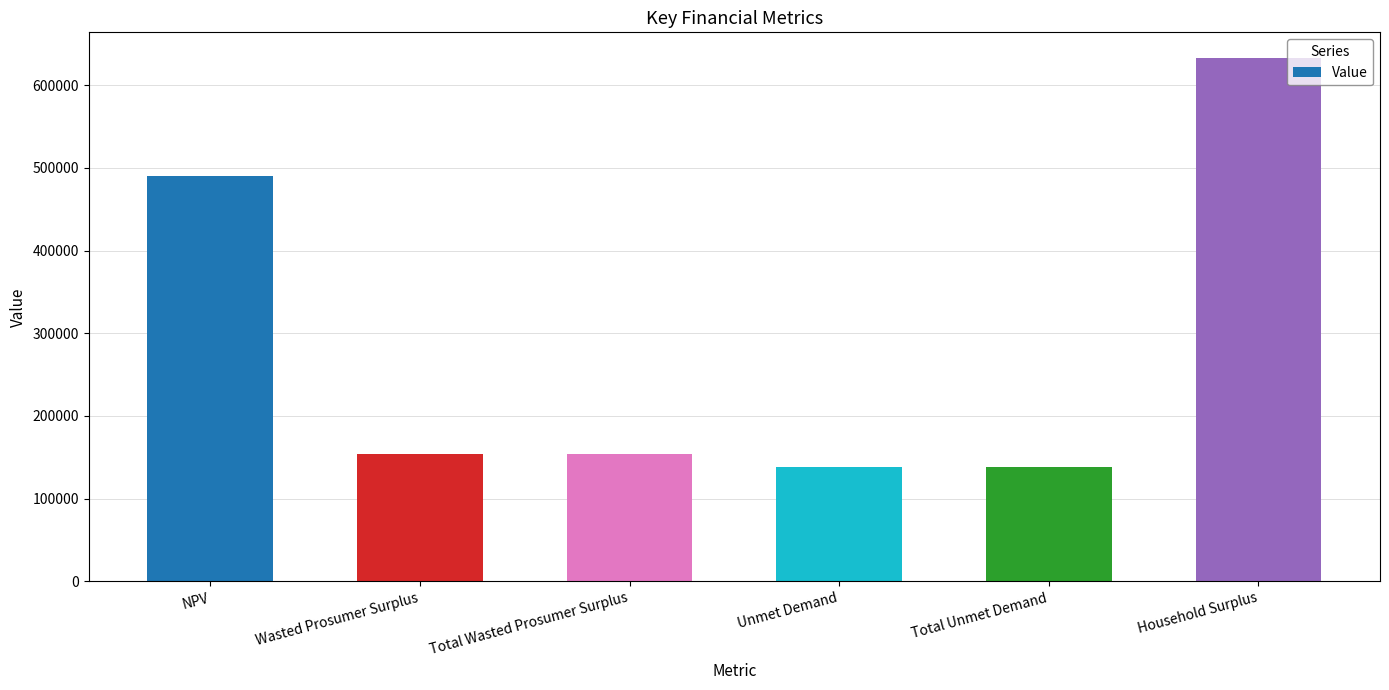

What is the difference between the maximum and second lowest values?

493489.5